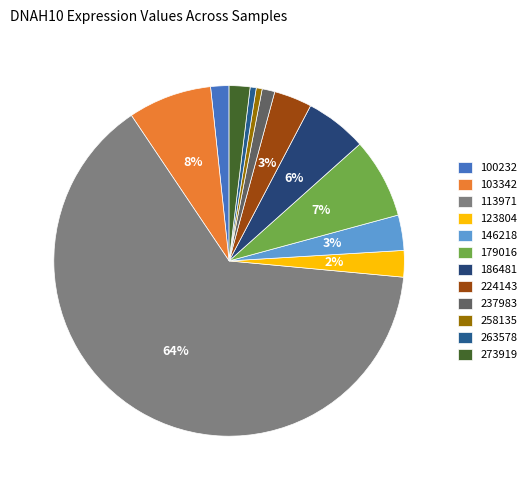

How many slices are in this pie chart?

12